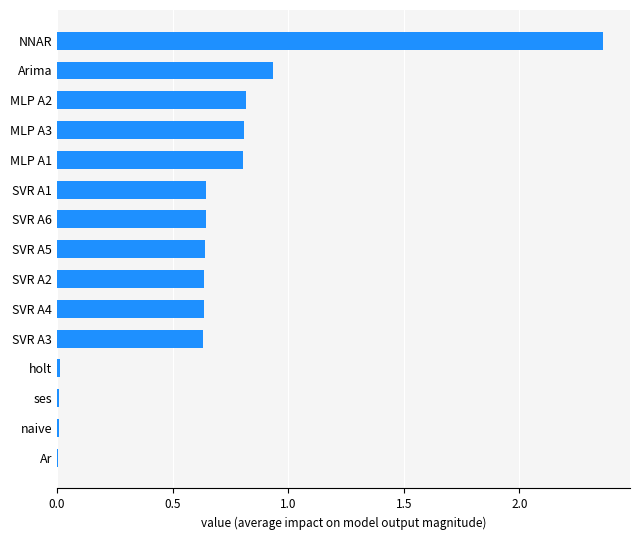

True or false: the data shows 0.8 at MLP A2.

True